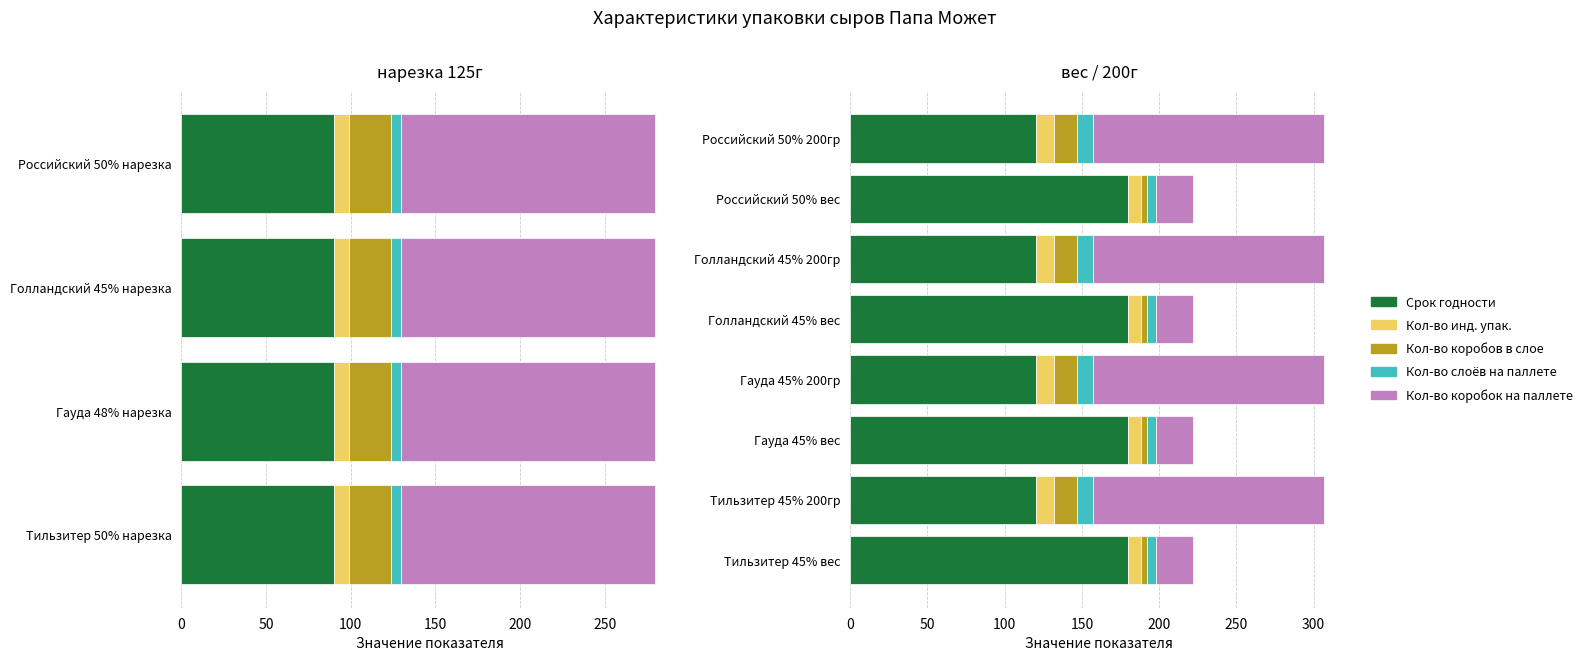

What is the value of the Срок годности bar at the 7th from the left?

120